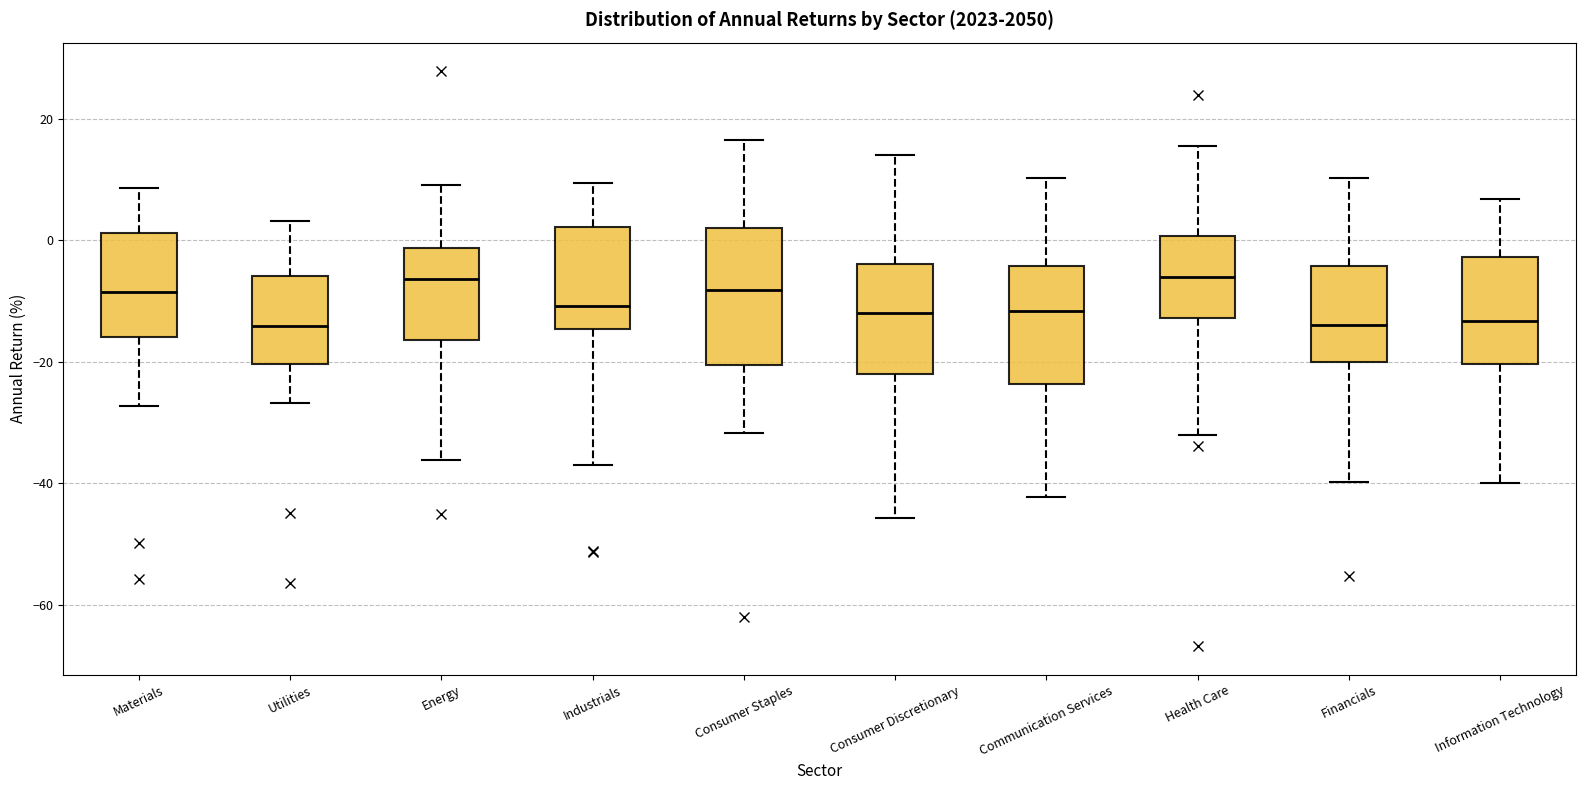

Reading left to right, read every box against the y-axis: the position of its median line, the range the box covers, and the ends of its whiskers. The values are not printed on the chart, so give them approximately, as read against the axis.

Materials: median -8, box -16 to 2, whiskers -28 to 8
Utilities: median -14, box -20 to -6, whiskers -26 to 4
Energy: median -6, box -16 to -2, whiskers -36 to 10
Industrials: median -10, box -14 to 2, whiskers -36 to 10
Consumer Staples: median -8, box -20 to 2, whiskers -32 to 16
Consumer Discretionary: median -12, box -22 to -4, whiskers -46 to 14
Communication Services: median -12, box -24 to -4, whiskers -42 to 10
Health Care: median -6, box -12 to 0, whiskers -32 to 16
Financials: median -14, box -20 to -4, whiskers -40 to 10
Information Technology: median -14, box -20 to -2, whiskers -40 to 6